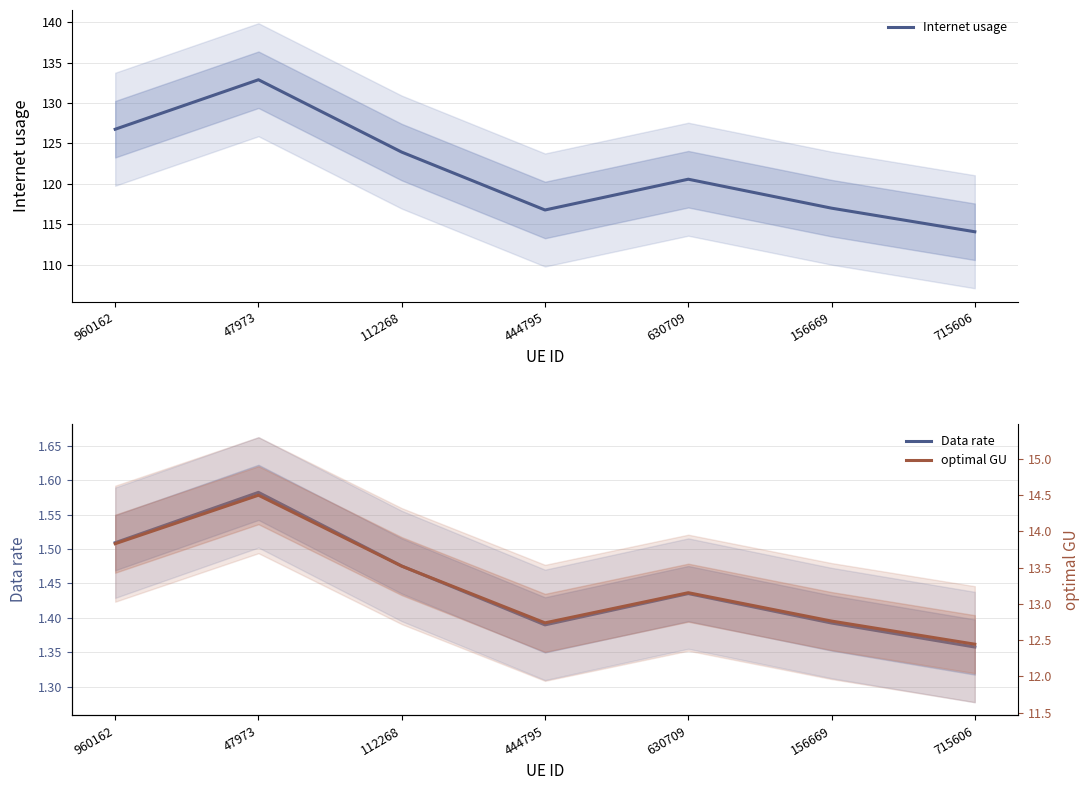

At which category is the sum across all series the highest?

47973